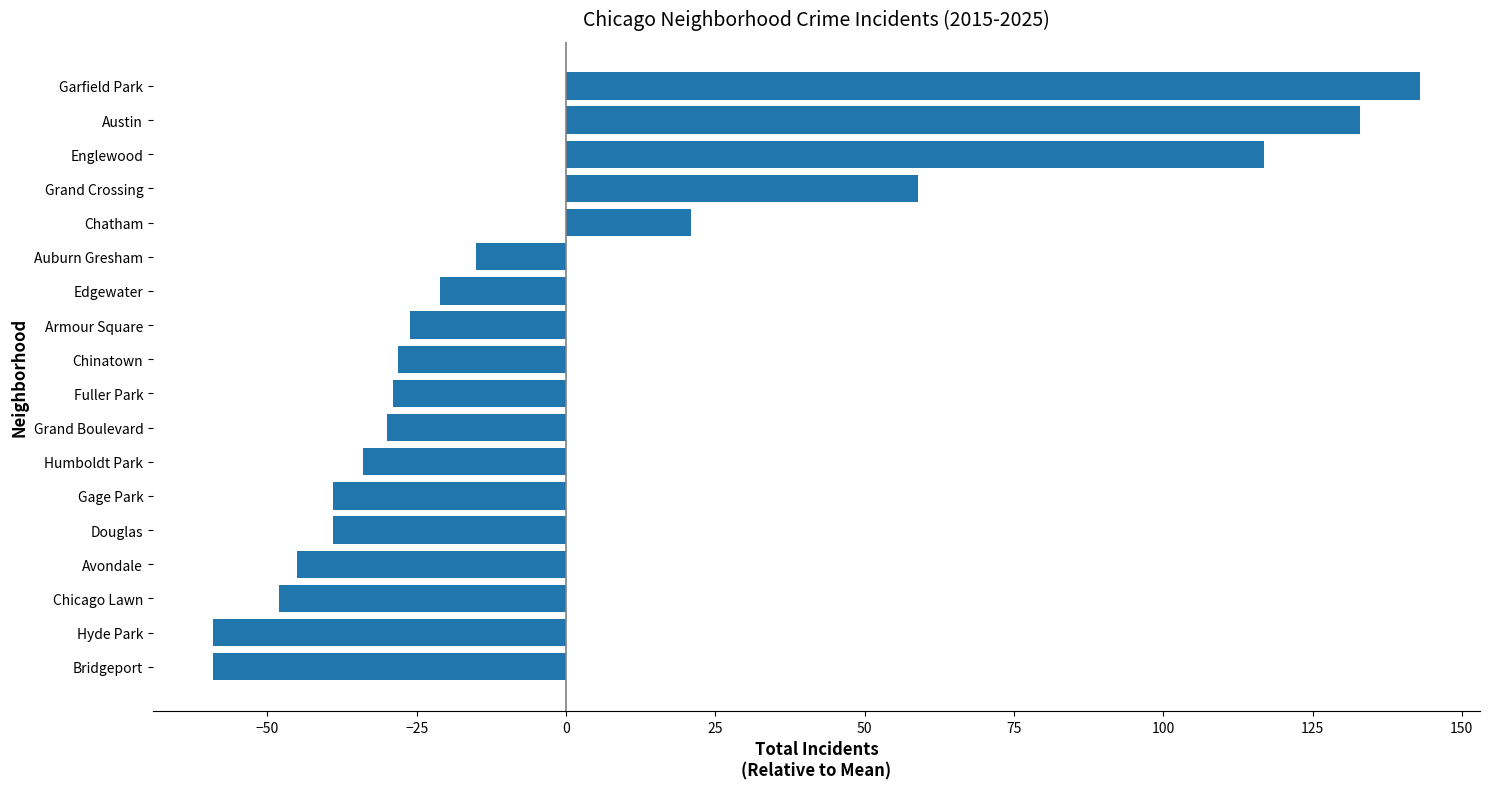

Are the bars grouped side by side (vs. stacked)?

No